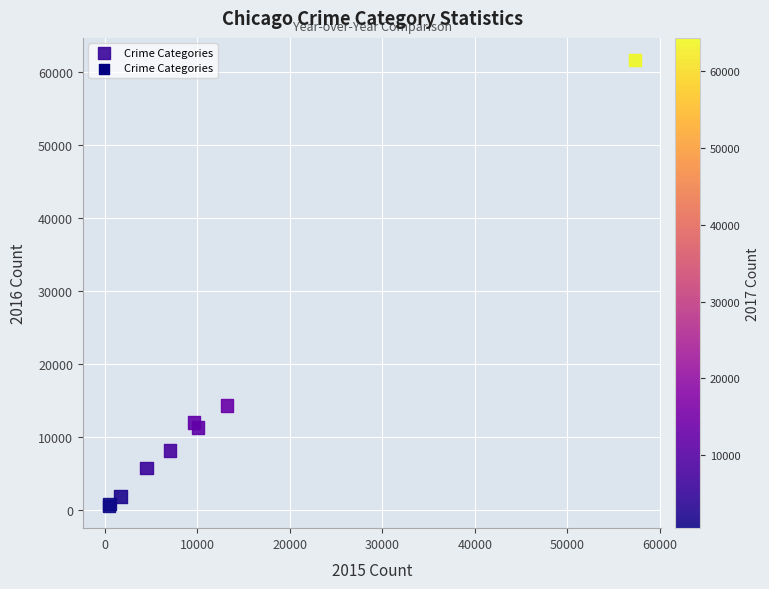

What Y value in the scatter plot is closest to 31066?

14289